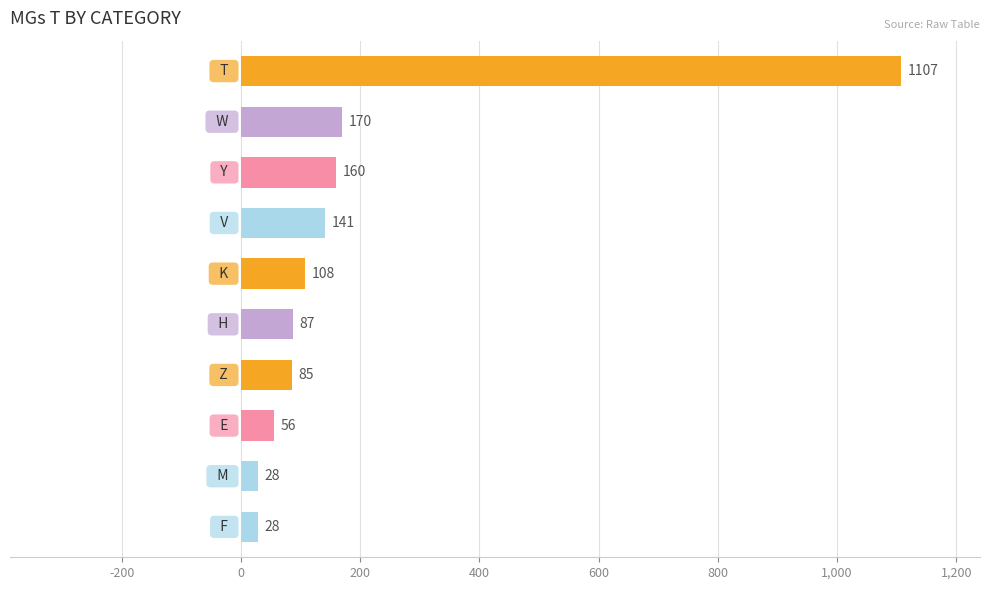

What is the greatest value displayed?

1107